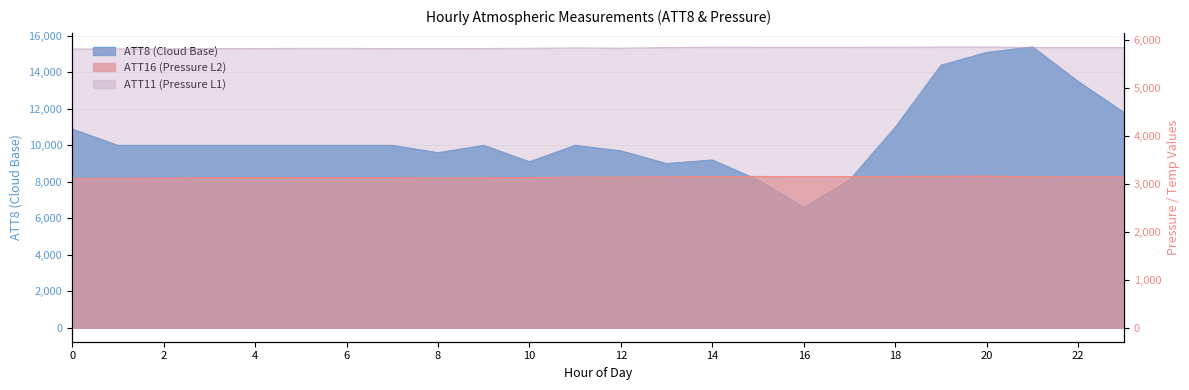

What is the average value of the ATT11 (Pressure Level 1) series?

5842.9